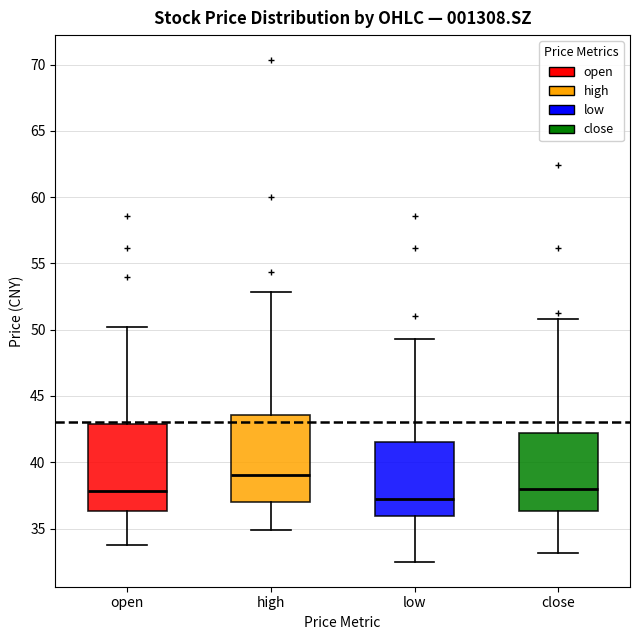

Which box's median line is the lowest?

low